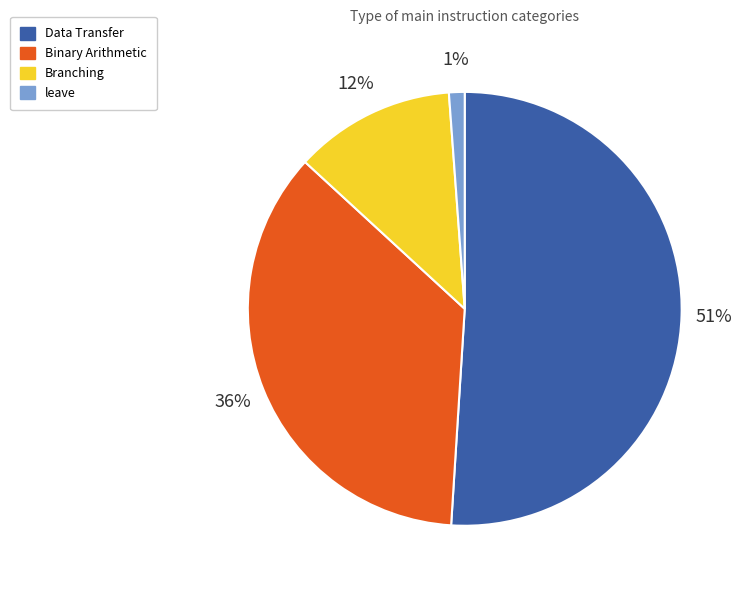

Is it true that leave is 9% of the pie?

False